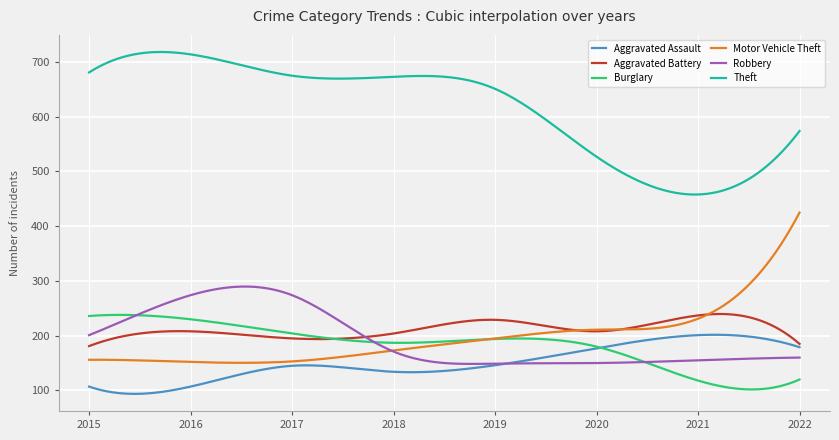

What is the difference between the maximum and minimum values in the Theft series?

260.4